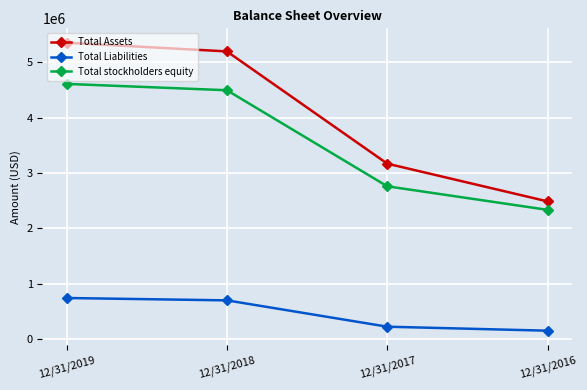

How many data points does each series have?

4